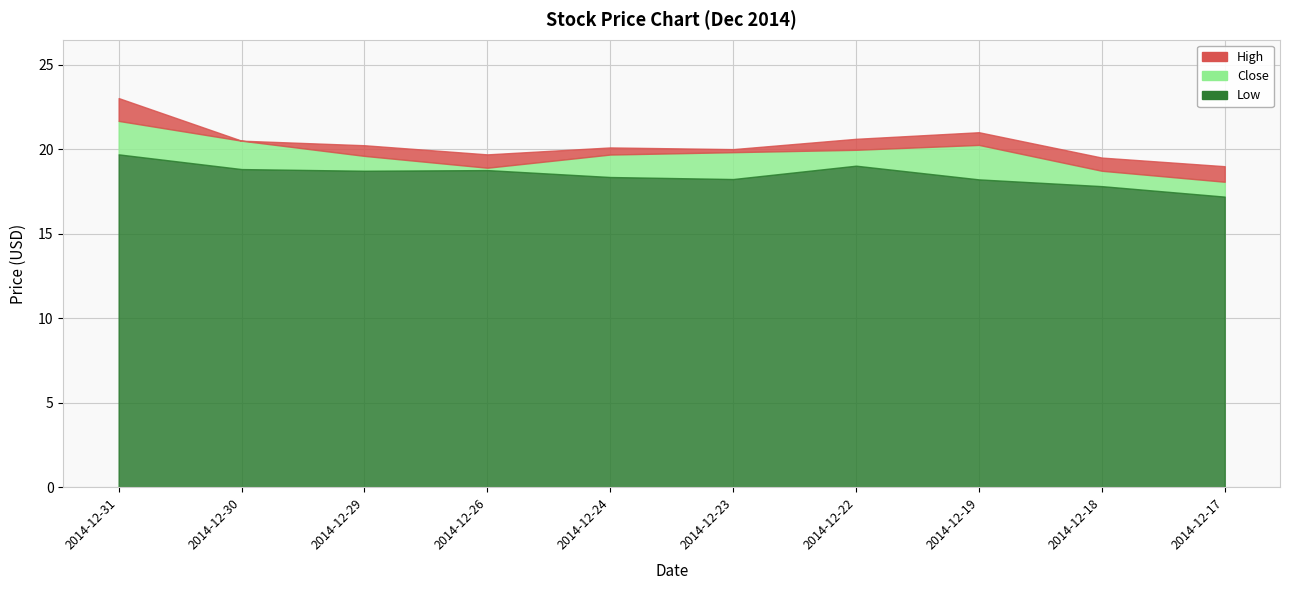

How many distinct data groups are displayed?

3